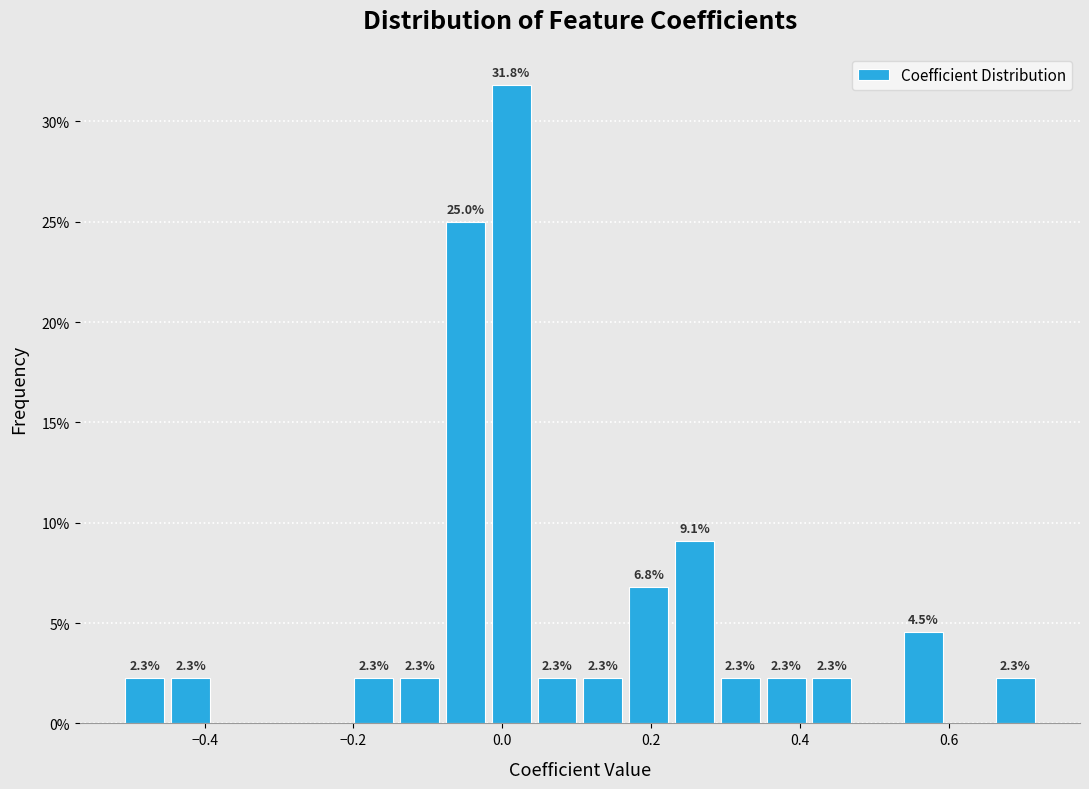

Around what value on the x-axis is the tallest bar? Give the approximate position of its centre, as read against the axis.

0.02